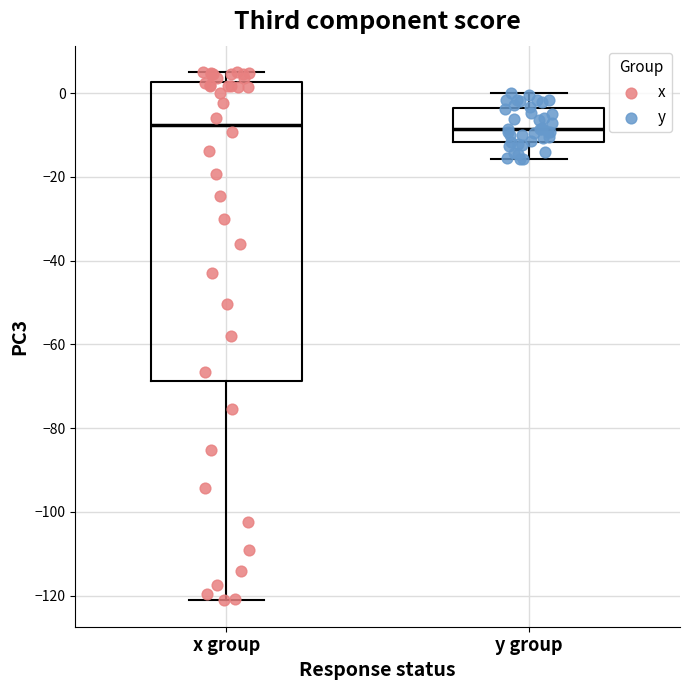

Which box is the tallest, from its lower edge to its upper edge?

x group